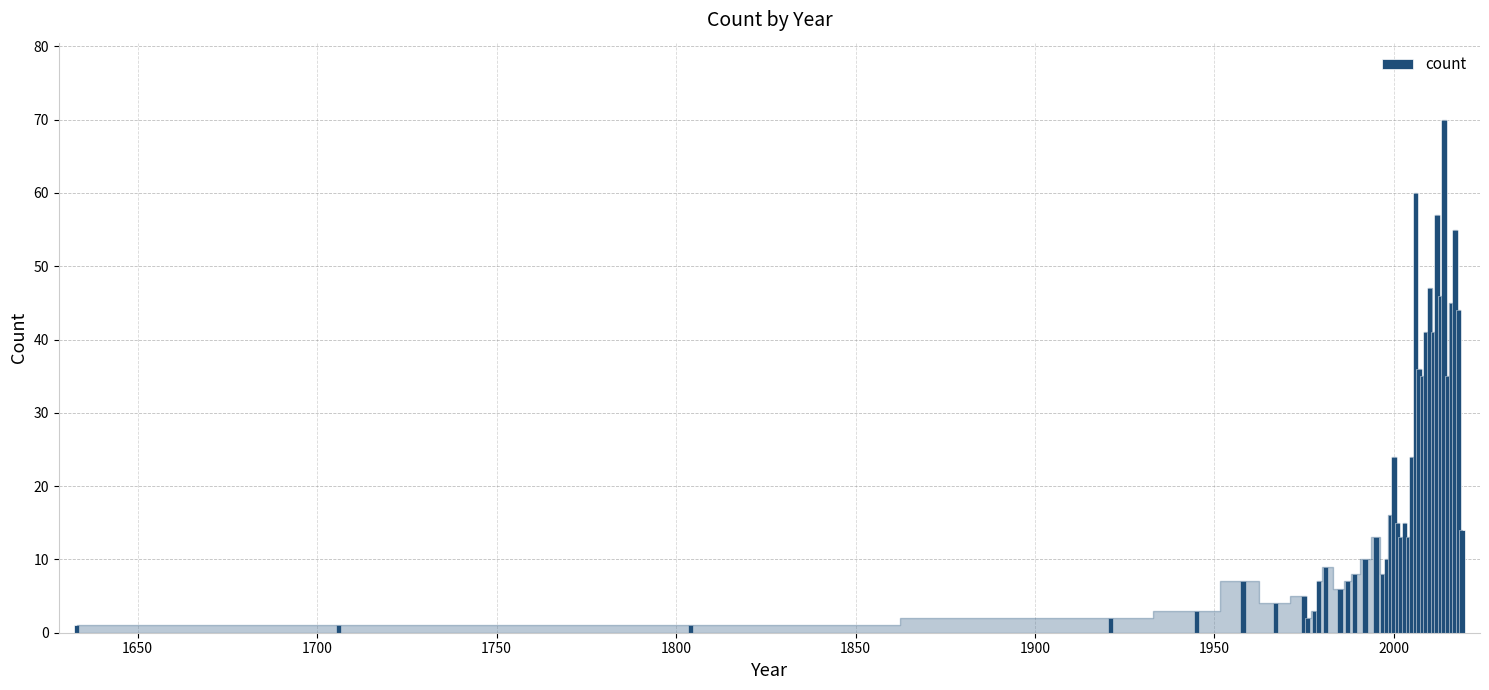

What is the difference between the second highest and minimum values?

59